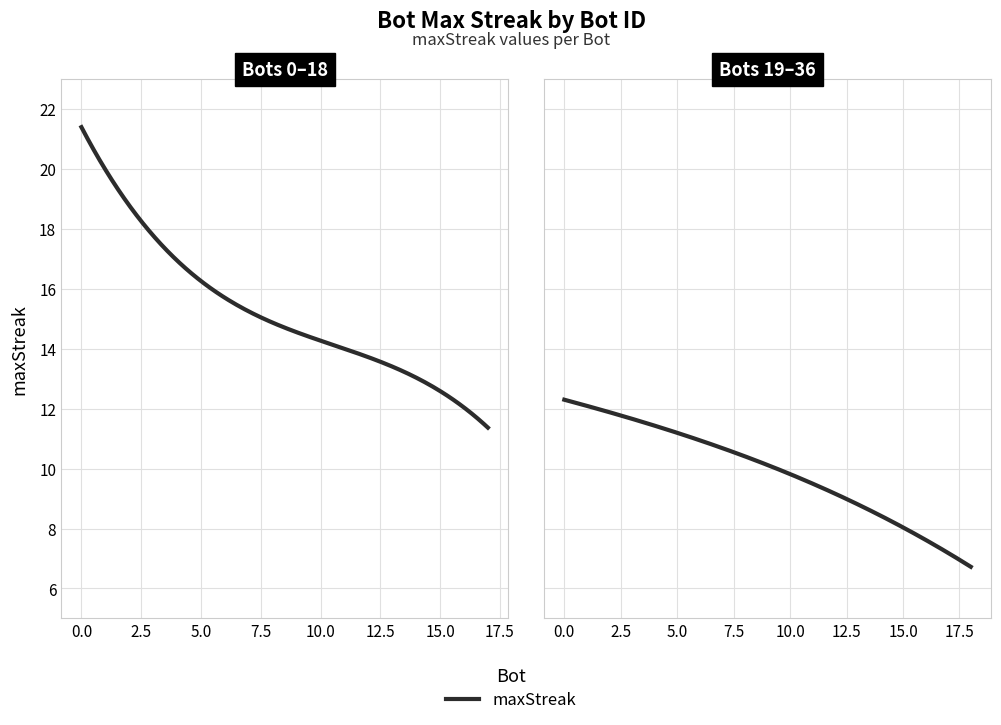

What is the label of the 26th point from the left?

29